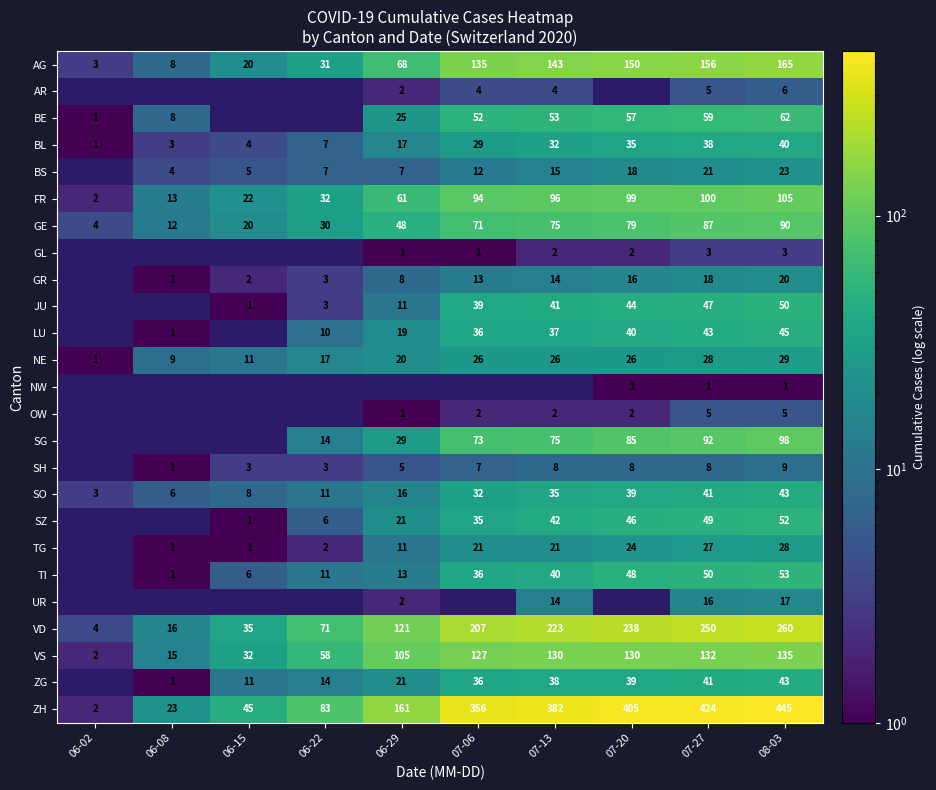

What is the difference between the highest and lowest values at 06-08?

22.0